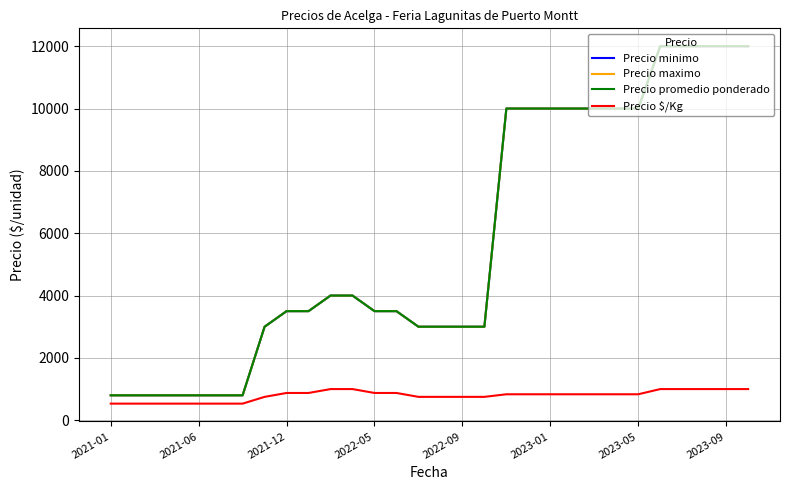

True or false: Precio minimo and Precio $/Kg cross at least once.

False